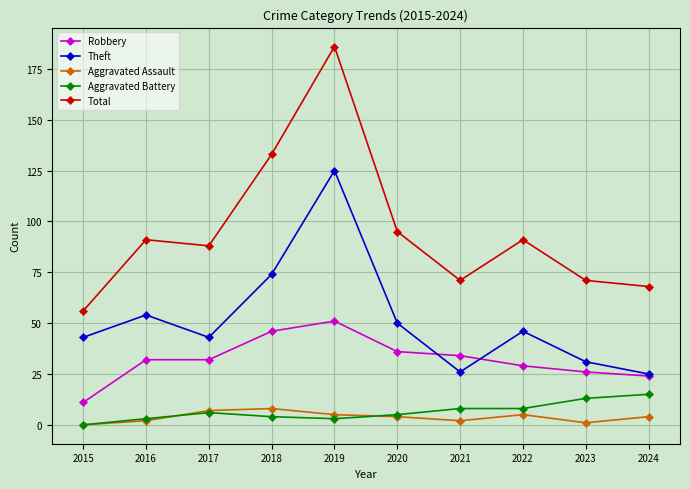

True or false: Total and Aggravated Battery cross at least once.

False